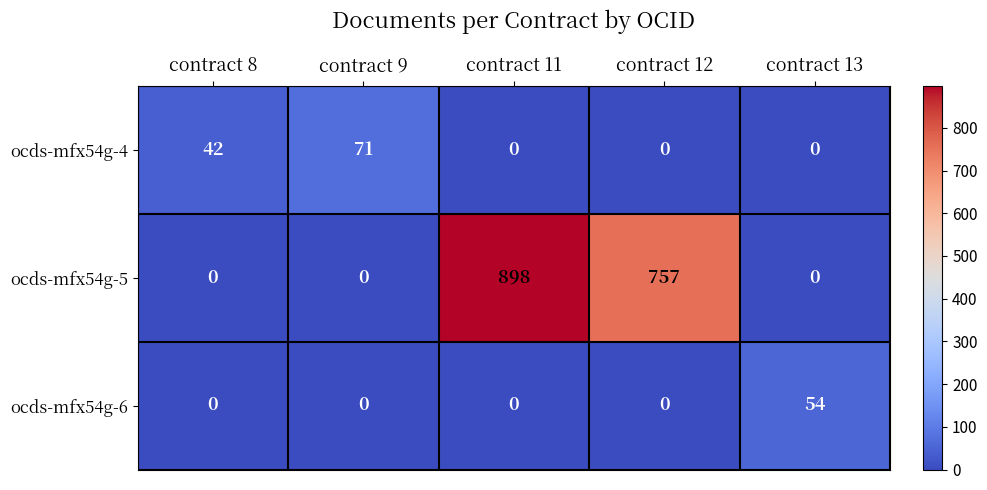

What is the average value of the ocds-mfx54g-4 series?

23